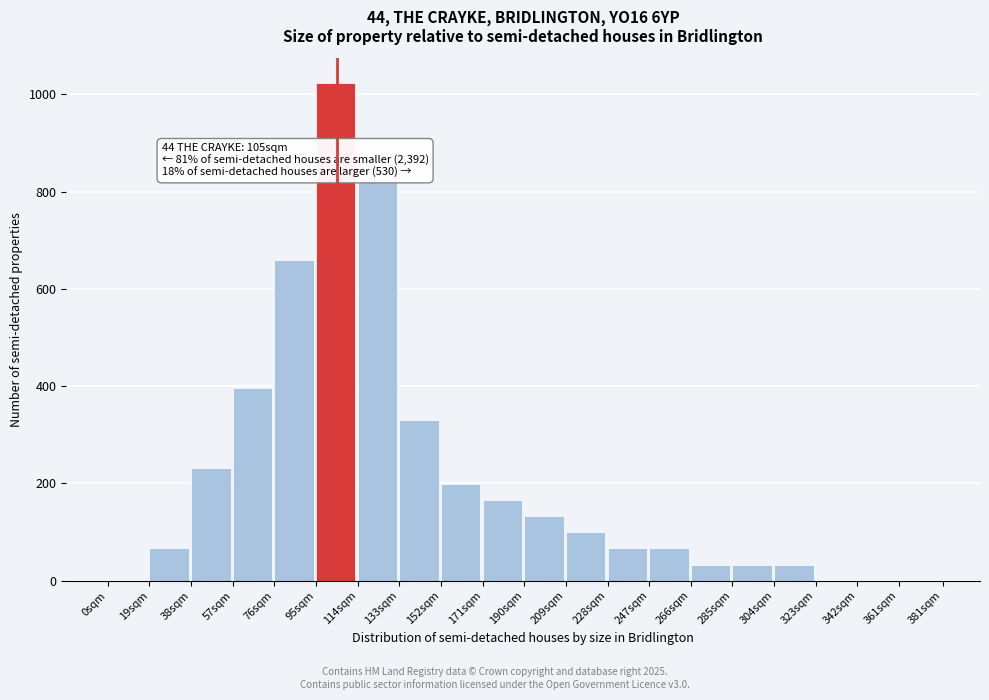

Reading left to right, what are all the values shown in this chart?

0sqm=0	19sqm=66	38sqm=231	57sqm=396	76sqm=660	95sqm=1023	114sqm=825	133sqm=330	152sqm=198	171sqm=165	190sqm=132	209sqm=99	228sqm=66	247sqm=66	266sqm=33	285sqm=33	304sqm=33	323sqm=0	342sqm=0	361sqm=0